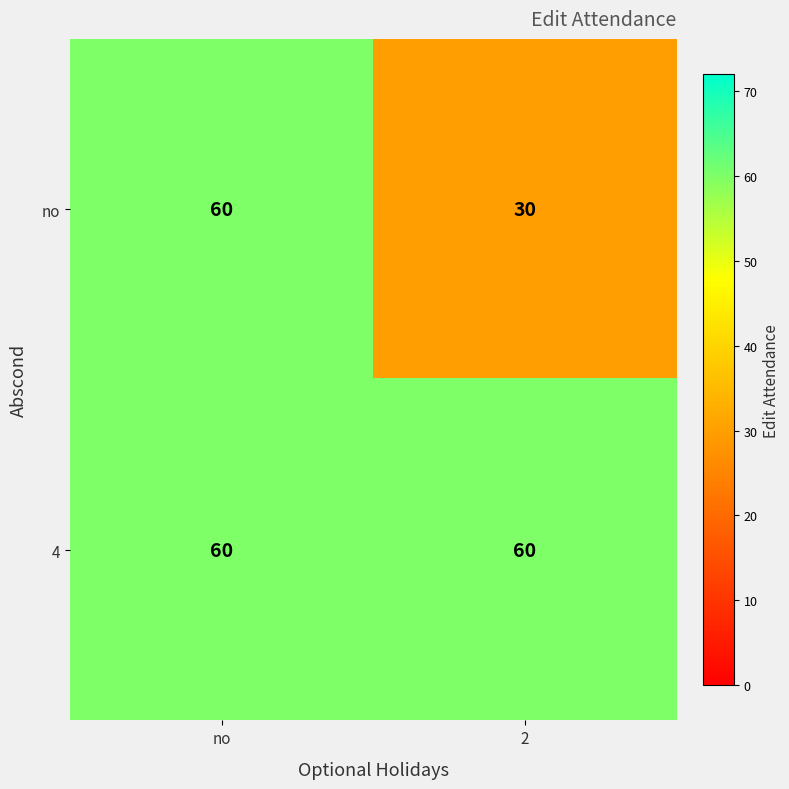

True or false: no has a value of 79 at no.

False